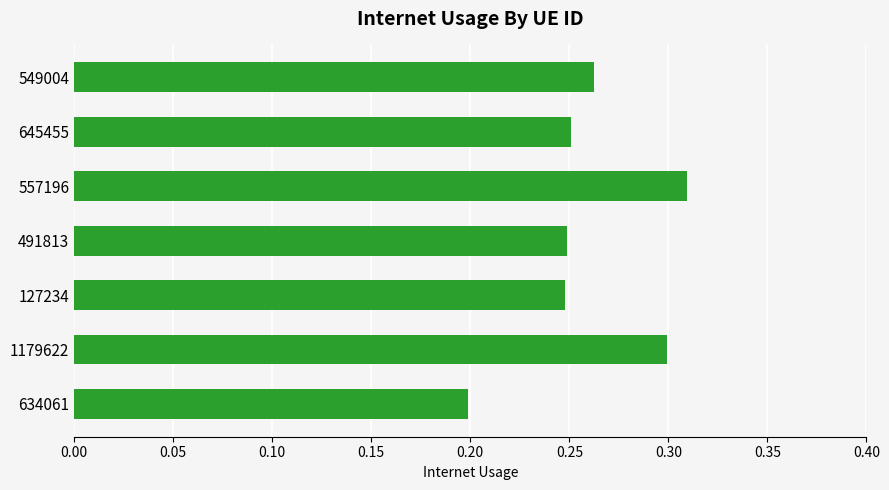

Between 634061 and 127234, which is larger?

127234